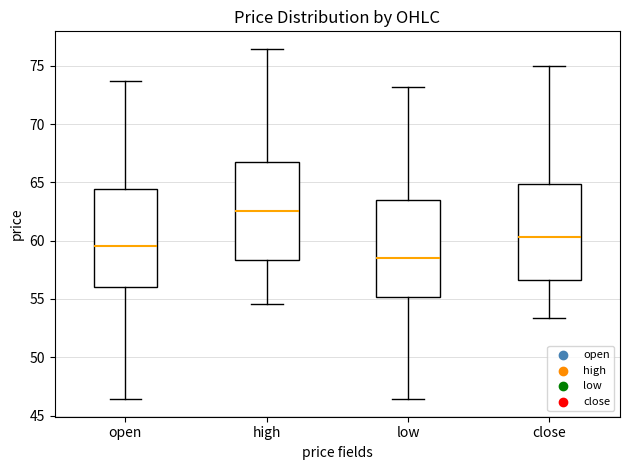

Which box has the lowest median line?

low